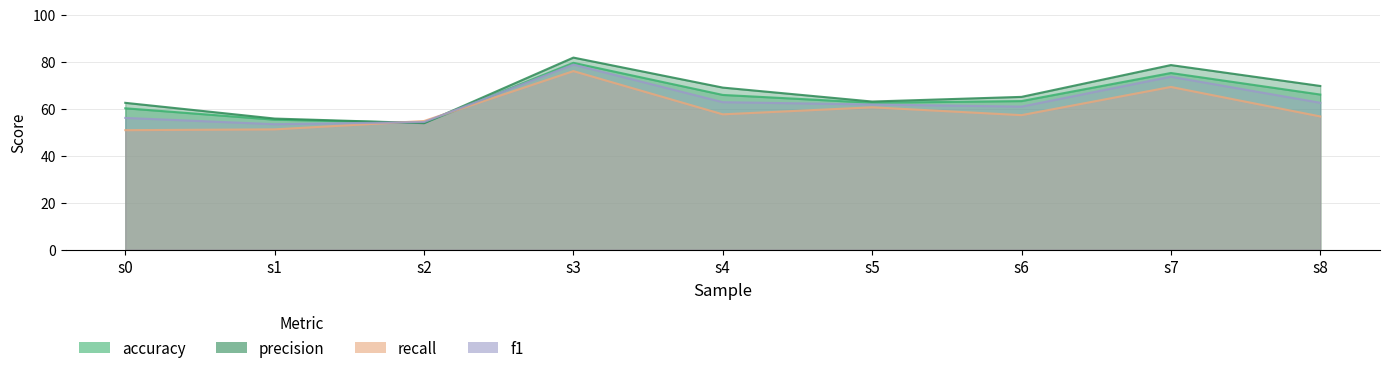

Rank the series by their average value, from lowest to highest.

recall, f1, accuracy, precision